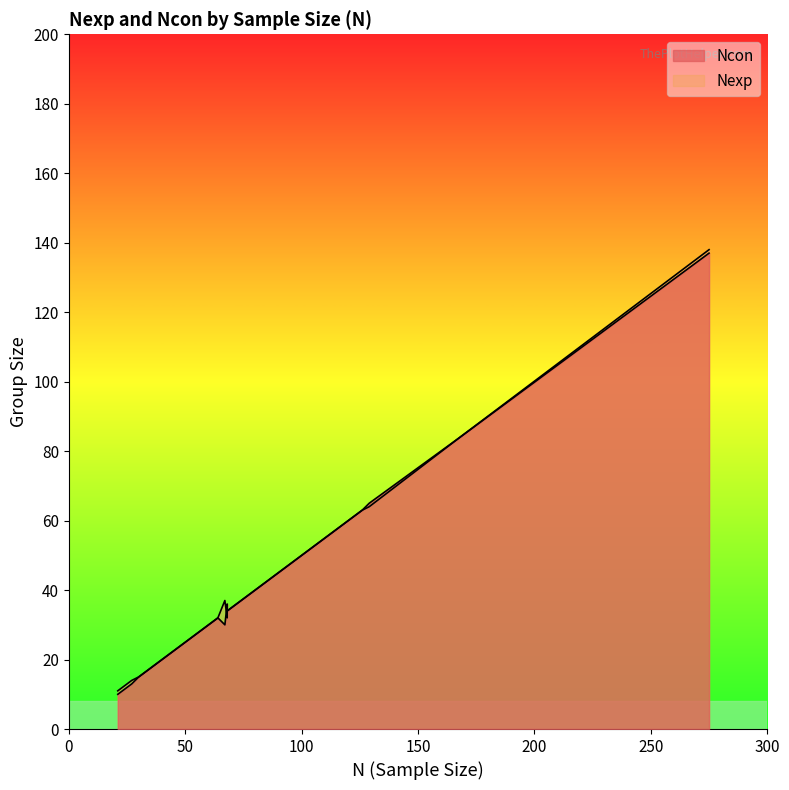

Reading left to right, what are all the values shown in this chart?

Ncon: 40=20	27=13	21=10	30=15	168=84	80=40	275=137	92=46	67=30	126=63	126=63	120=60	68=36	68=34	90=45	129=65	64=32	84=42	100=50	50=25
Nexp: 40=20	27=14	21=11	30=15	168=84	80=40	275=138	92=46	67=37	126=63	126=63	120=60	68=32	68=34	90=45	129=64	64=32	84=42	100=50	50=25